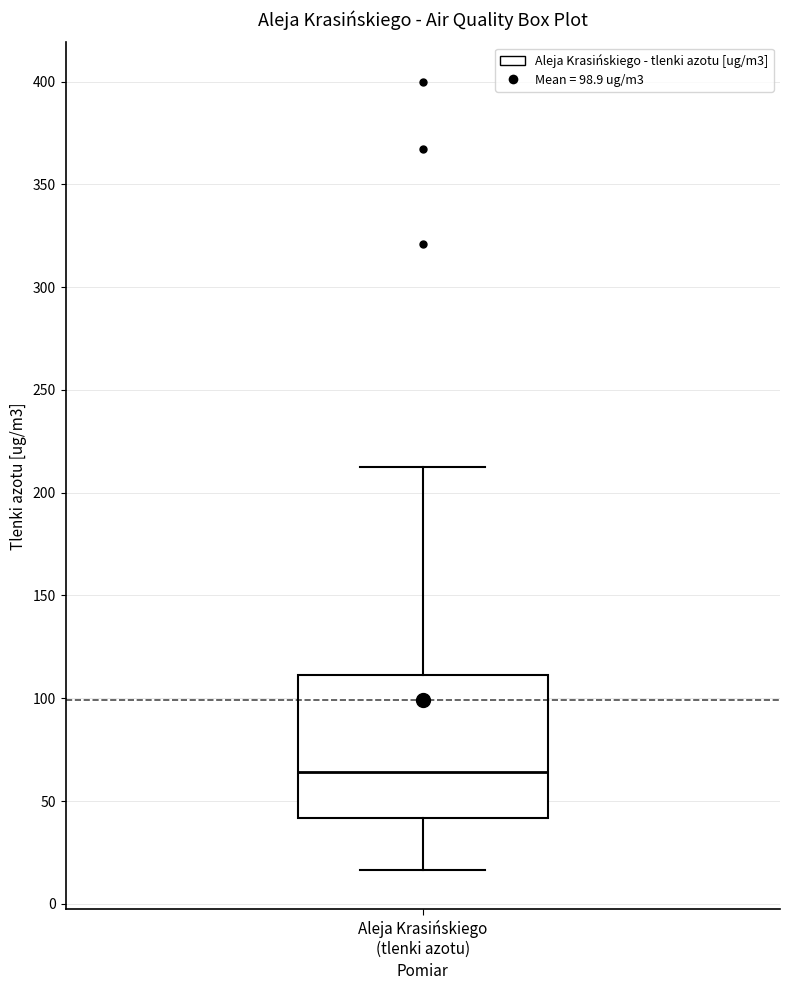

Where does the upper whisker of the box for Aleja Krasińskiego (tlenki azotu) end on the y-axis? The values are not printed on the chart, so give them approximately, as read against the axis.

215